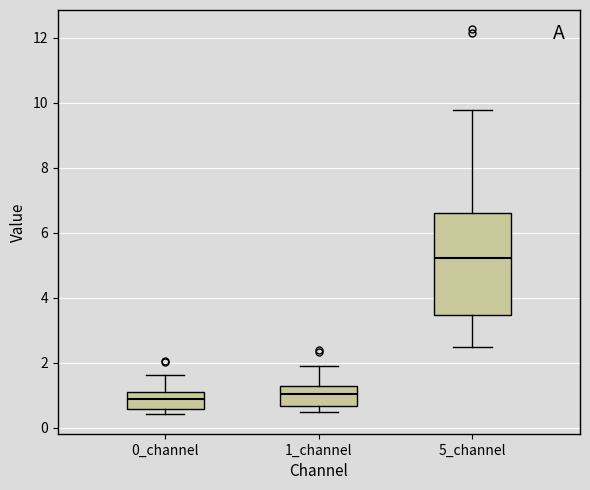

Which box is the tallest, from its lower edge to its upper edge?

5_channel